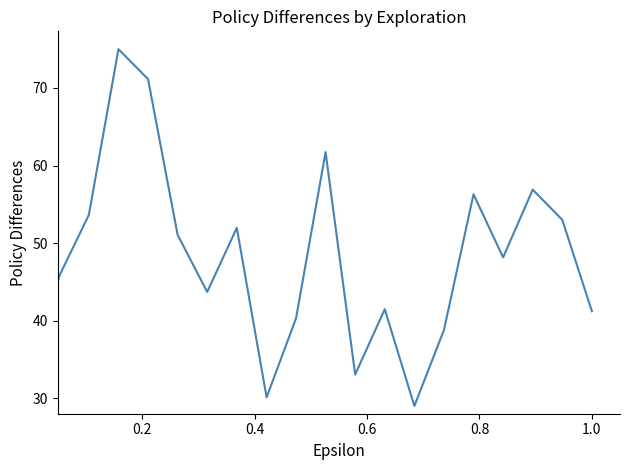

True or false: the data has more than 1 interior local peaks.

True